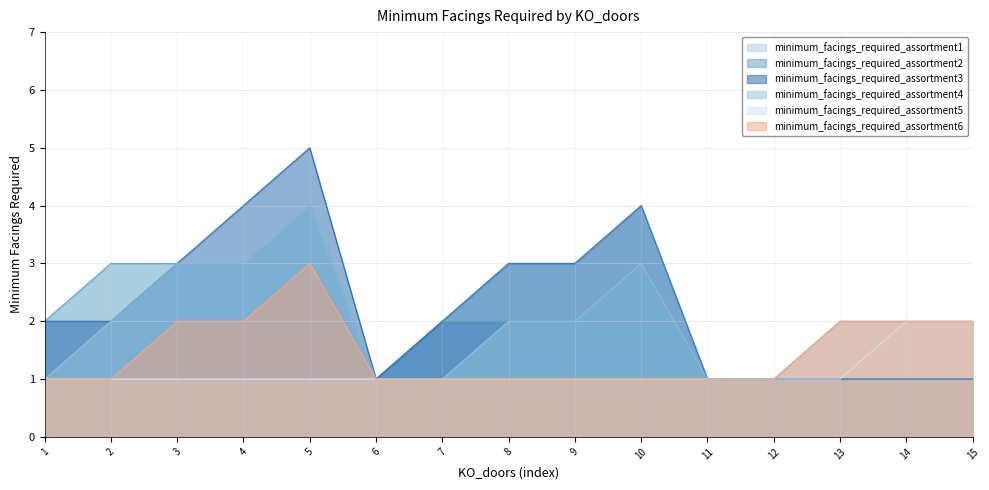

What is the value of the minimum_facings_required_assortment3 point at the 8th from the left?

3